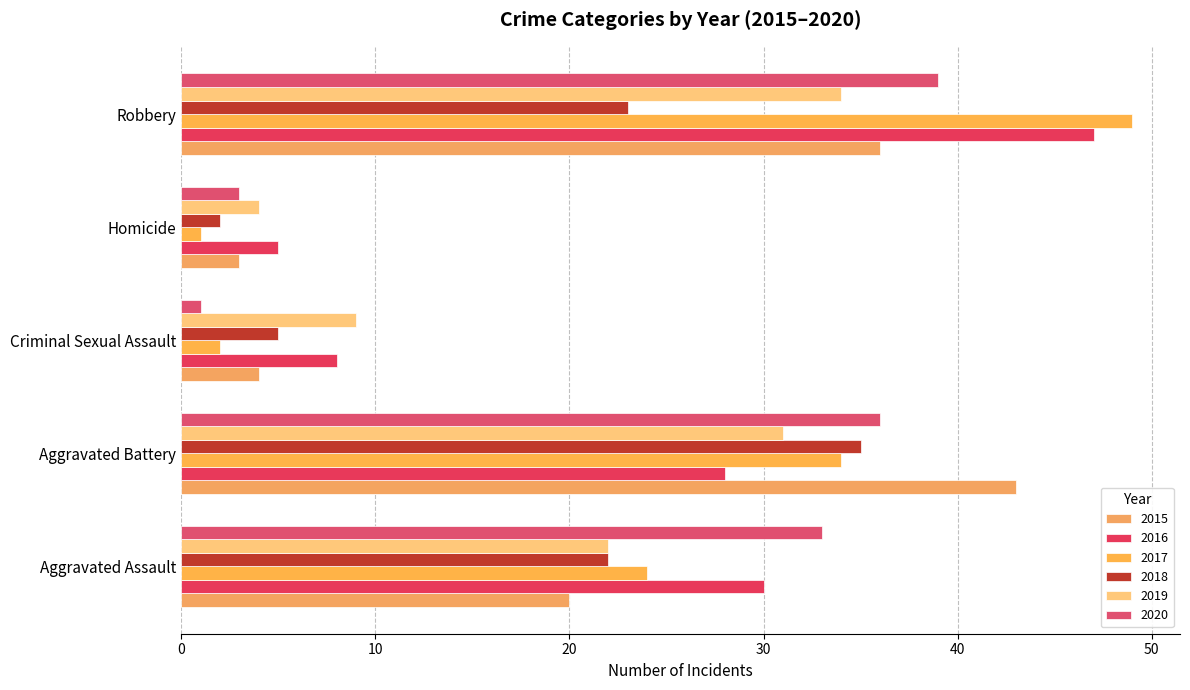

What is the average value of the 2020 series?

22